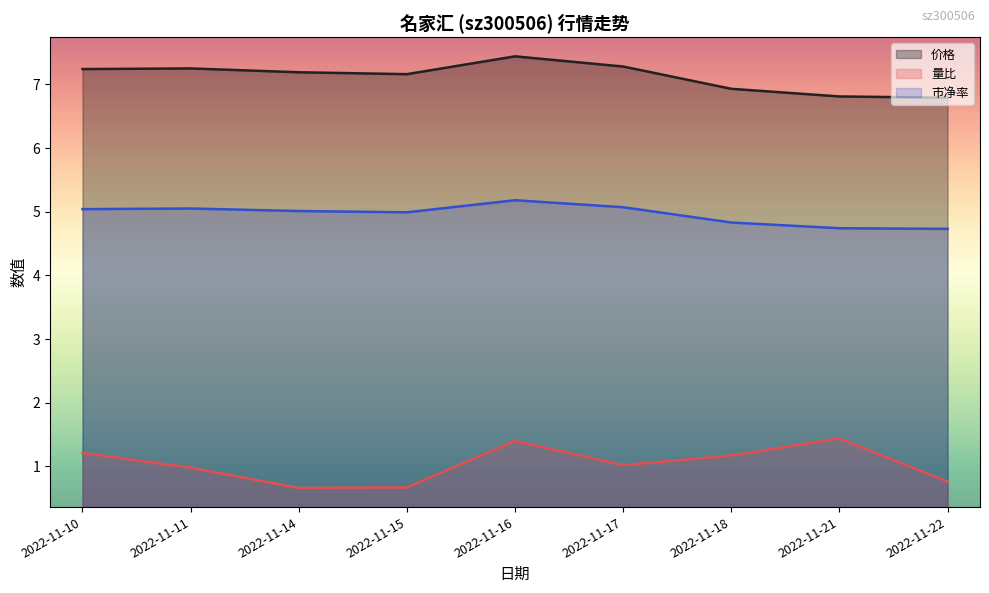

Reading left to right, list all the values displayed in this chart.

价格: 2022-11-10=7.2	2022-11-11=7.2	2022-11-14=7.2	2022-11-15=7.2	2022-11-16=7.4	2022-11-17=7.3	2022-11-18=6.9	2022-11-21=6.8	2022-11-22=6.8
量比: 2022-11-10=1.2	2022-11-11=1.0	2022-11-14=0.7	2022-11-15=0.7	2022-11-16=1.4	2022-11-17=1.0	2022-11-18=1.2	2022-11-21=1.4	2022-11-22=0.8
市净率: 2022-11-10=5.0	2022-11-11=5.0	2022-11-14=5.0	2022-11-15=5.0	2022-11-16=5.2	2022-11-17=5.1	2022-11-18=4.8	2022-11-21=4.7	2022-11-22=4.7